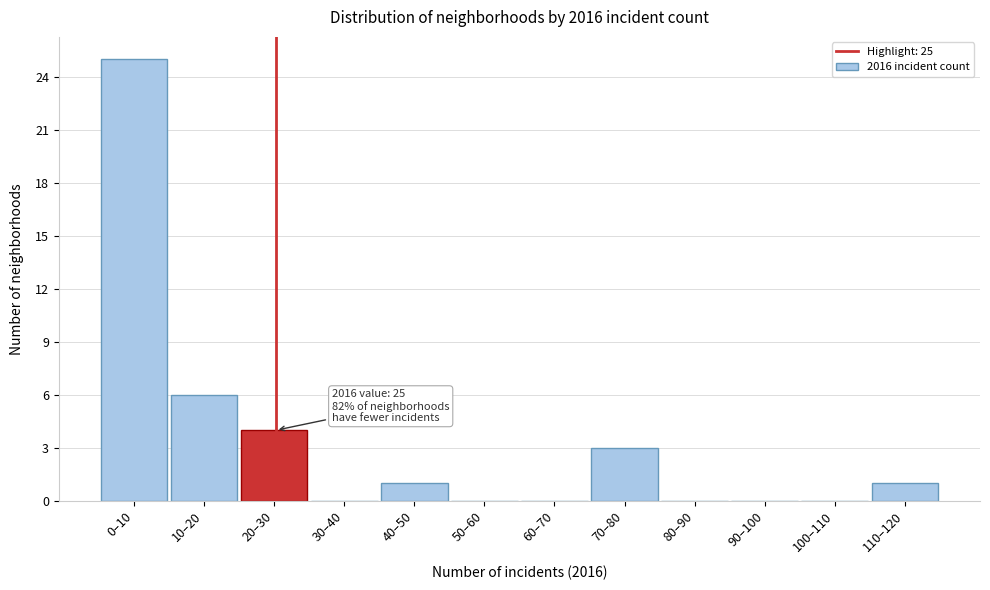

Reading left to right, transcribe all the data shown in this chart.

0–10=25	10–20=6	20–30=4	30–40=0	40–50=1	50–60=0	60–70=0	70–80=3	80–90=0	90–100=0	100–110=0	110–120=1